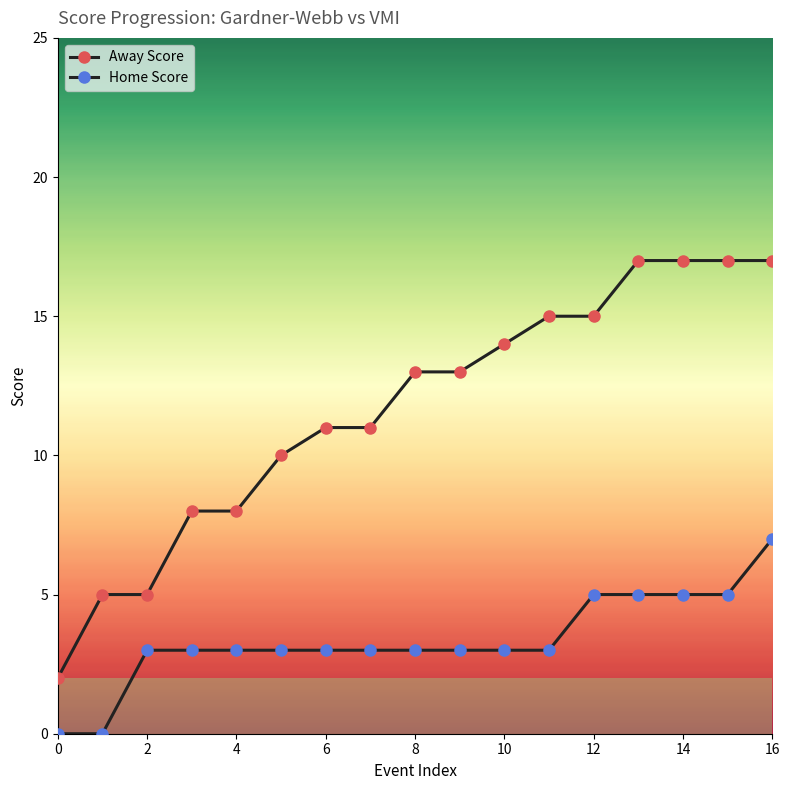

How many series are shown in this chart?

2